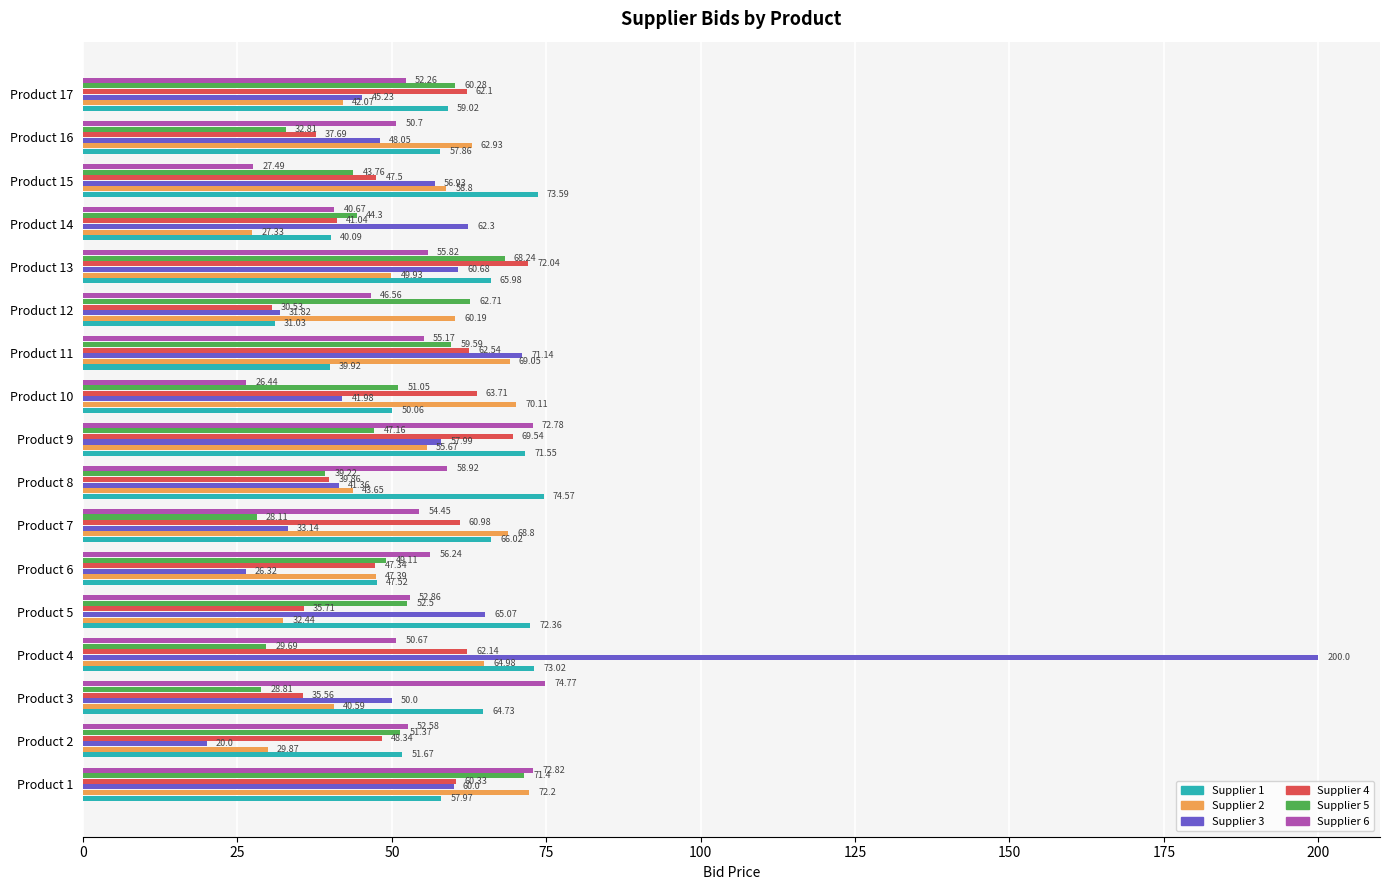

Count the number of categories in the chart.

17